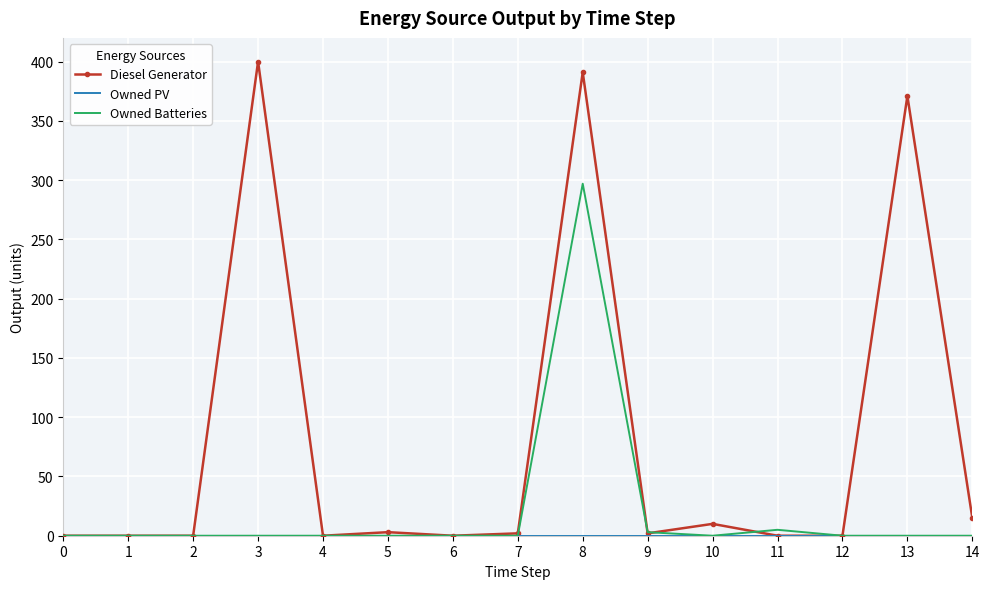

Between 7 and 8, which series saw the biggest shift?

Diesel Generator